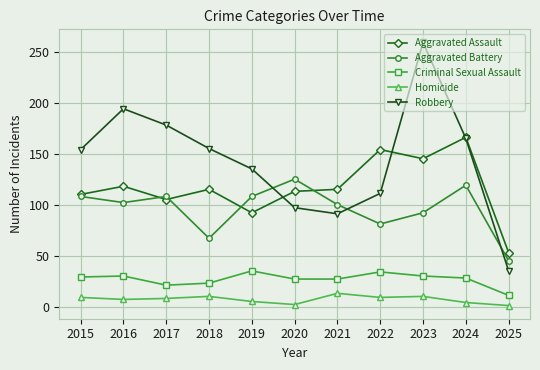

How many lines are shown in the chart?

5